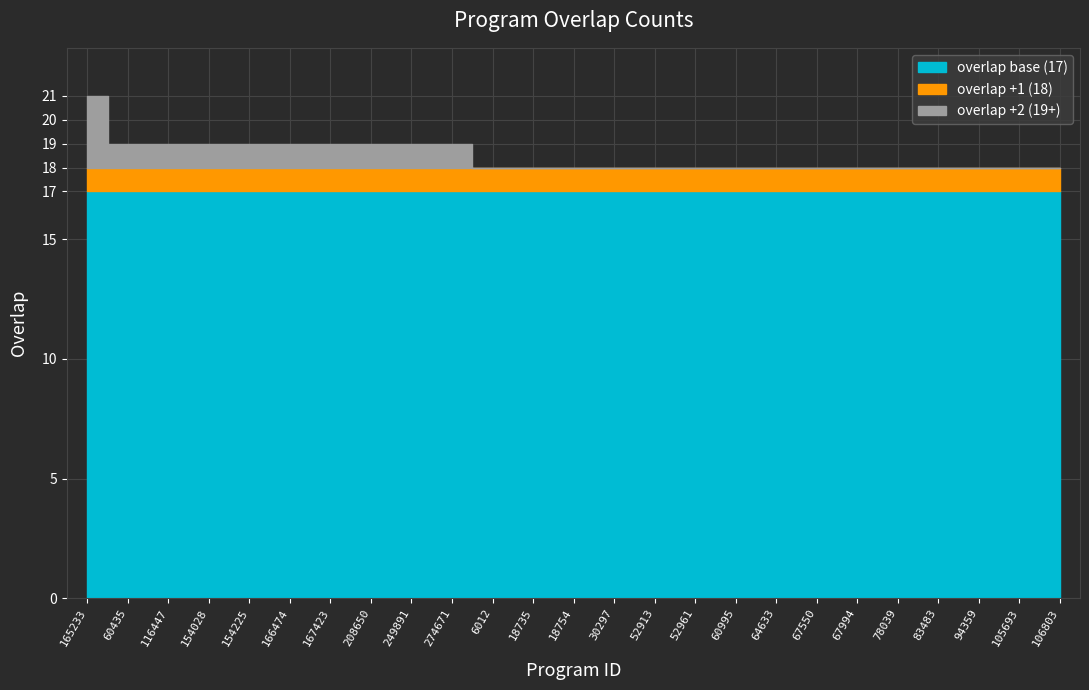

What is the sum of the values at 83483 and 105693?

36